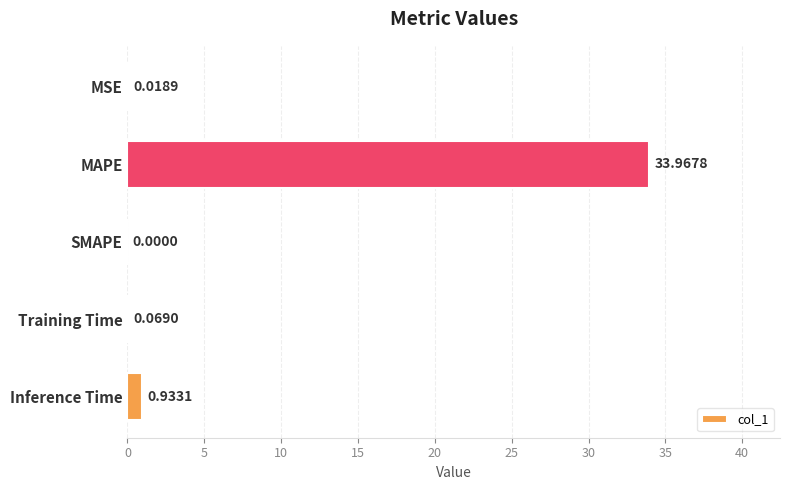

What is the change in value from MSE to Training Time?

+0.1